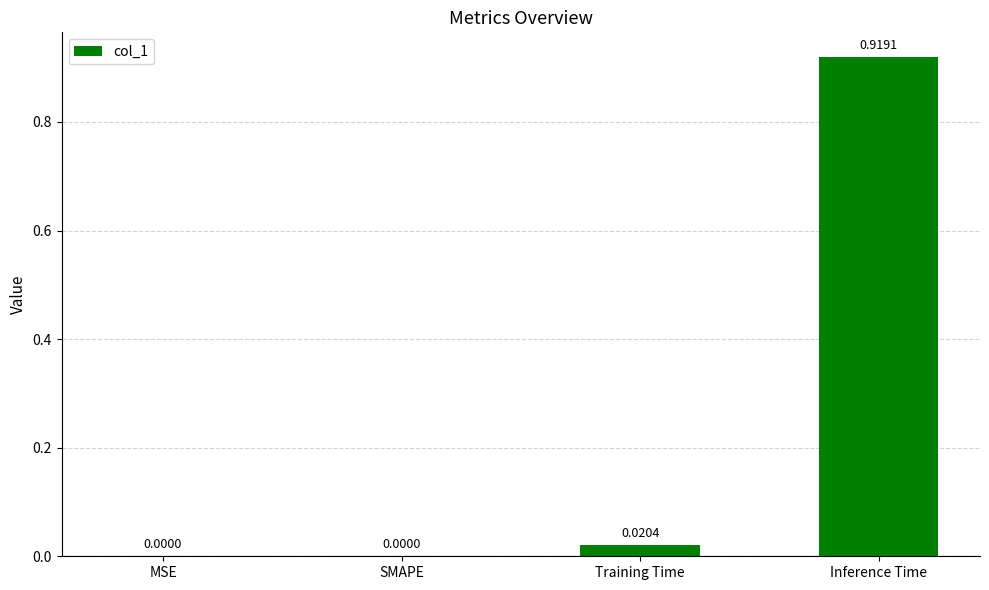

Is it true that the value at Training Time is 0.0?

True